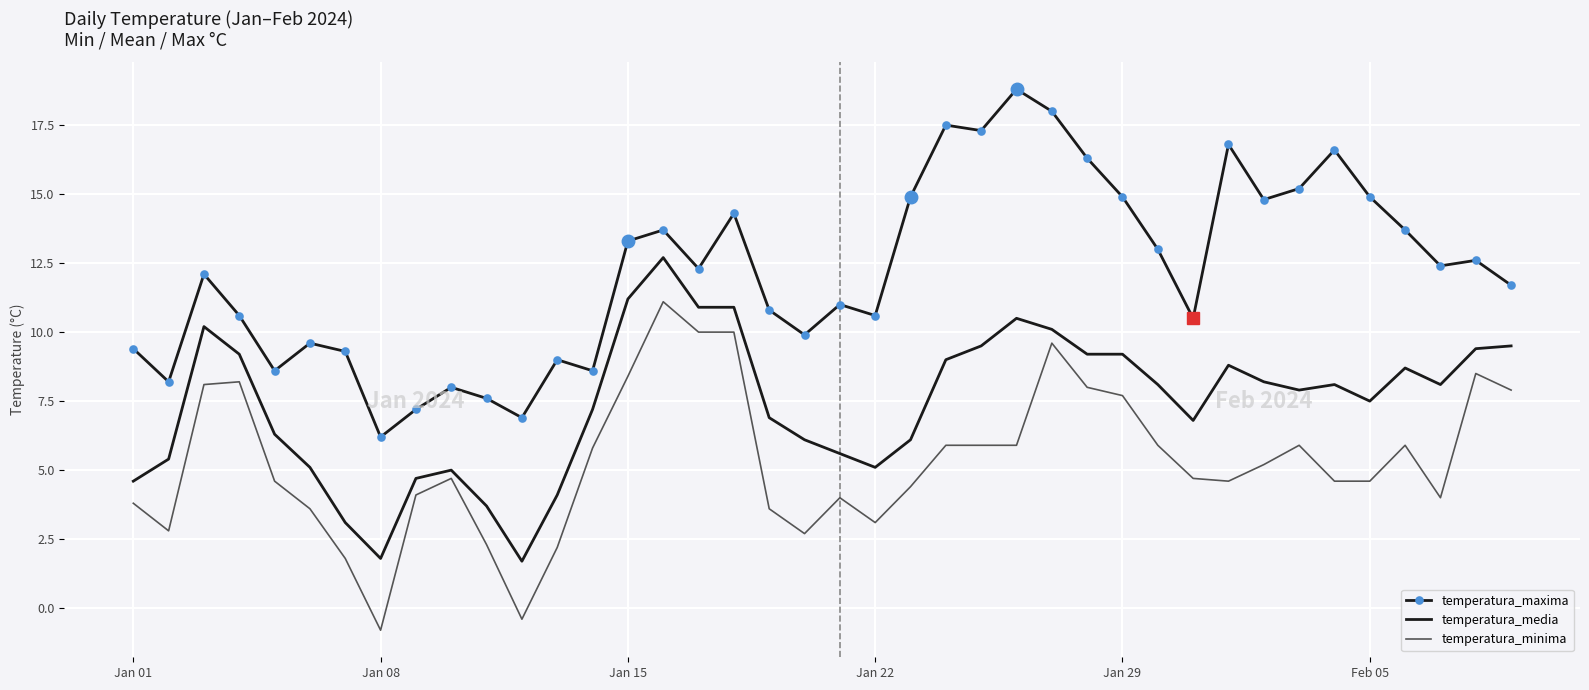

What is the difference between the maximum and minimum values in the temperatura_media series?

11.0